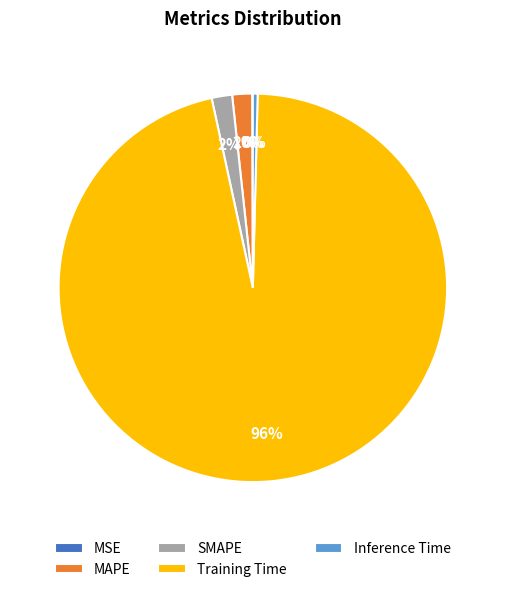

The MAPE slice represents 2% of the pie. True or false?

True